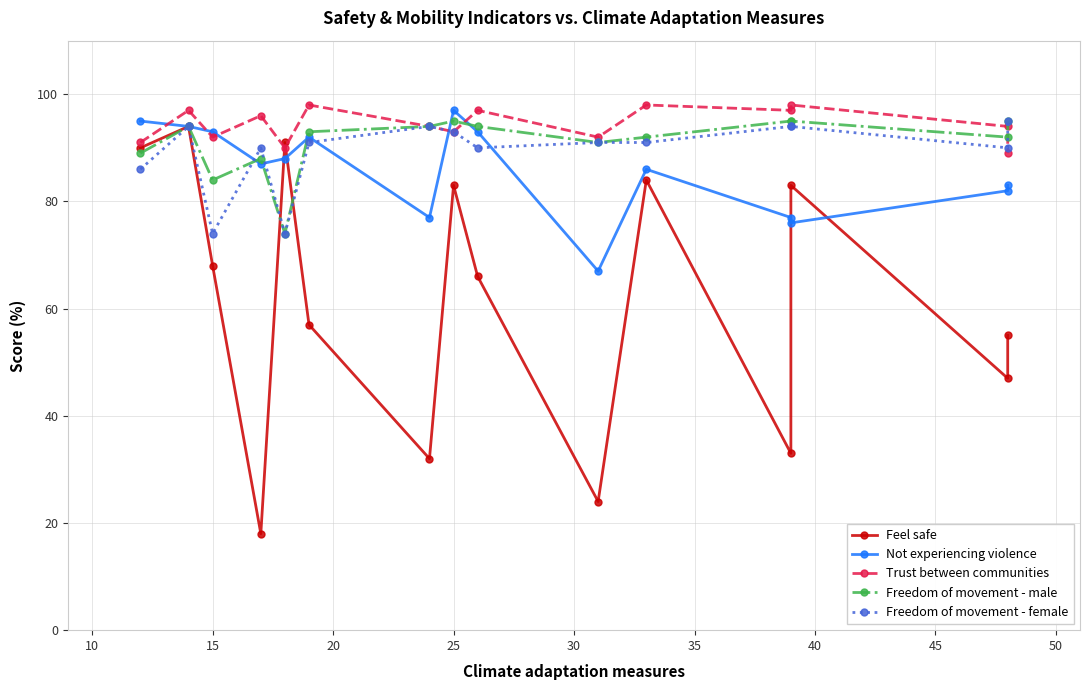

How many interior local peaks does the Trust between communities series have?

6